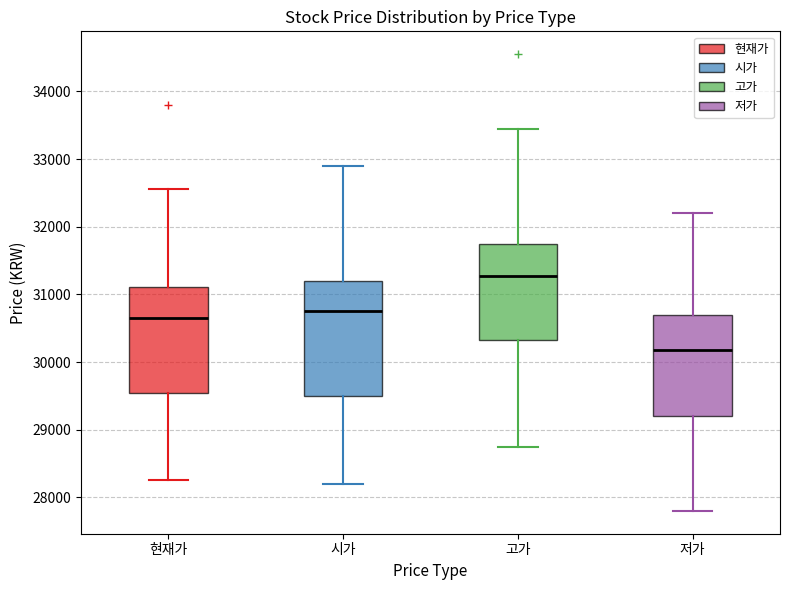

Reading left to right, transcribe this box plot: for each box, give where its median line is, the range the box spans, and where its two whiskers end, as read against the y-axis. The values are not printed on the chart, so give them approximately, as read against the axis.

현재가: median 30700, box 29500 to 31100, whiskers 28300 to 32600
시가: median 30800, box 29500 to 31200, whiskers 28200 to 32900
고가: median 31300, box 30300 to 31800, whiskers 28800 to 33500
저가: median 30200, box 29200 to 30700, whiskers 27800 to 32200